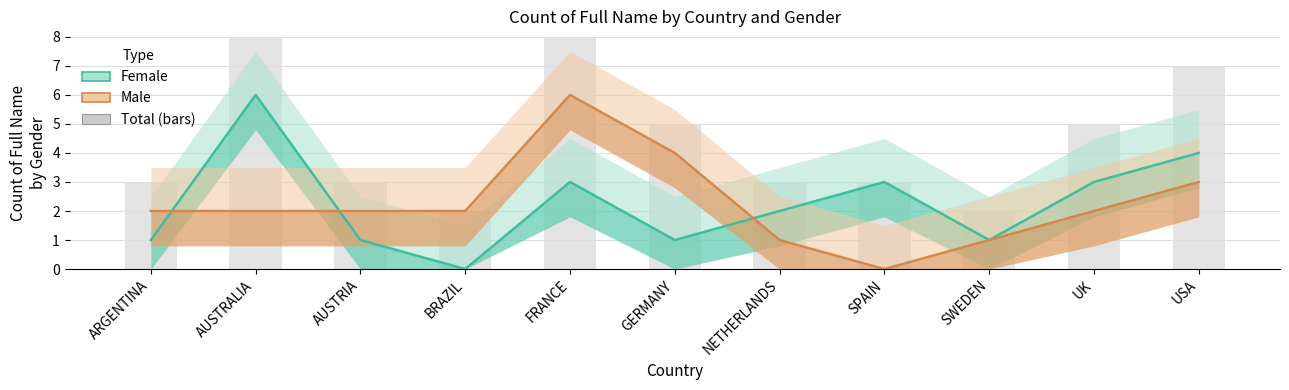

What is the highest value of the Male (Estimate) series?

6